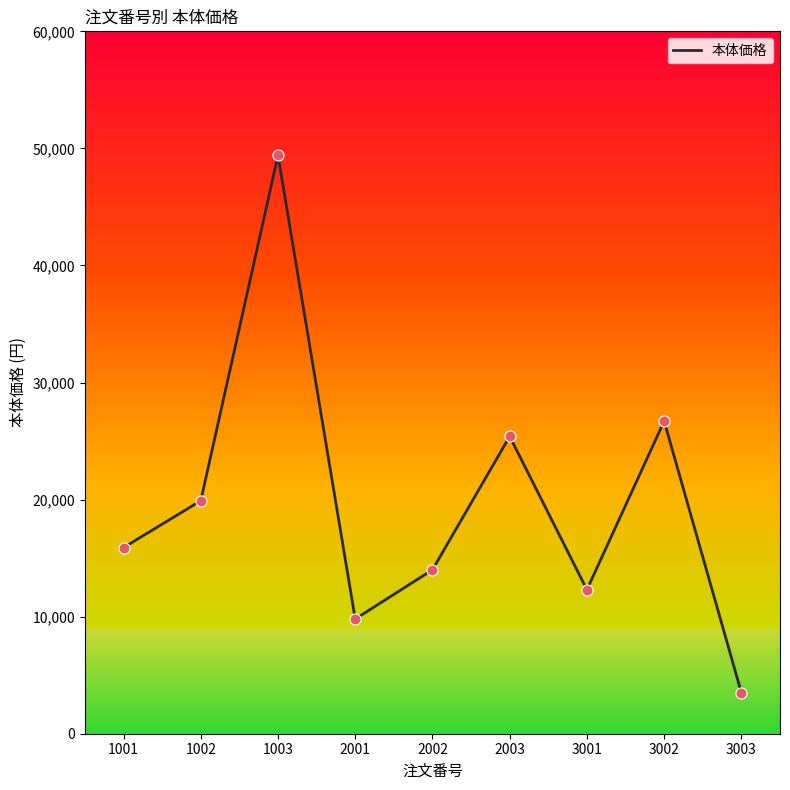

What is the change in value from 1002 to 2003?

+5500